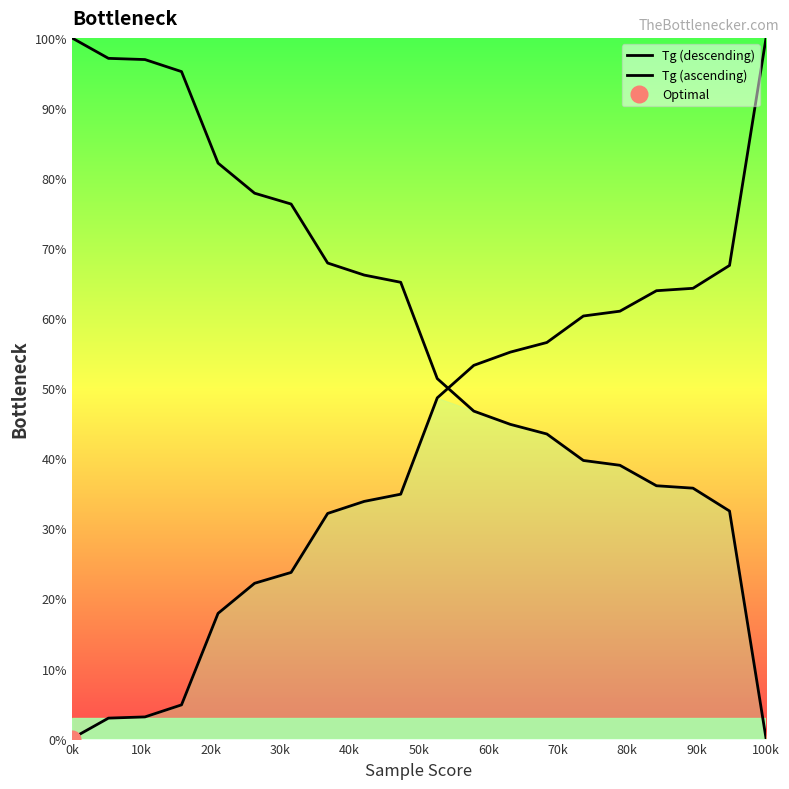

How many values in Tg (descending) are above zero?

19